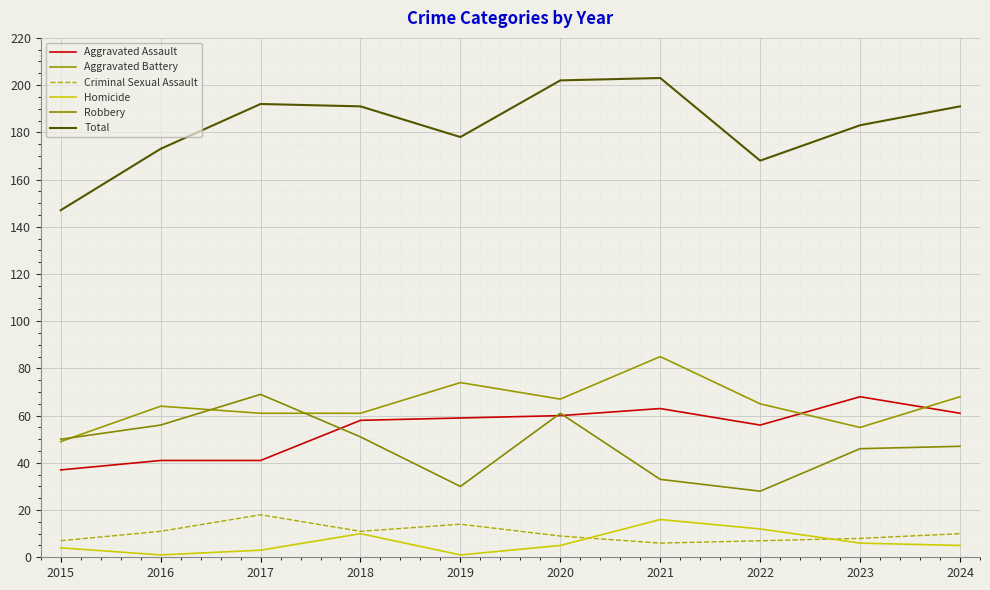

Between 2019 and 2020, which is larger?

2020